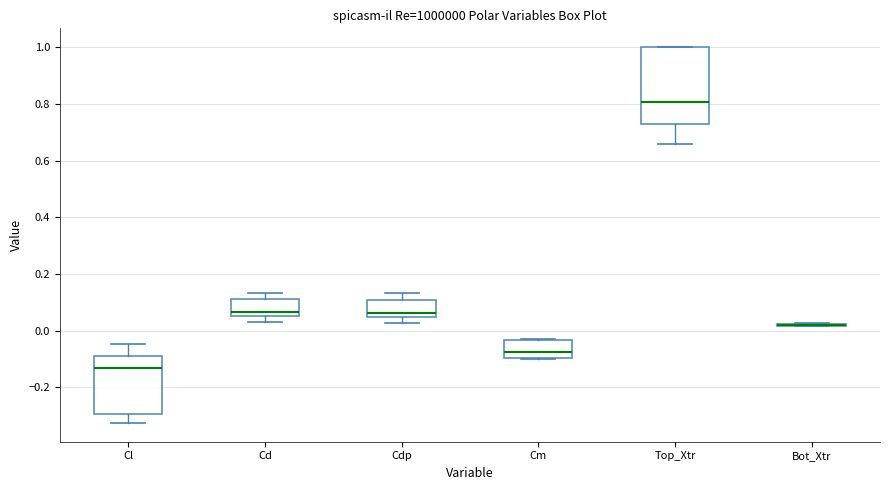

Comparing the boxes themselves (not the whiskers), which one is the tallest?

Top_Xtr